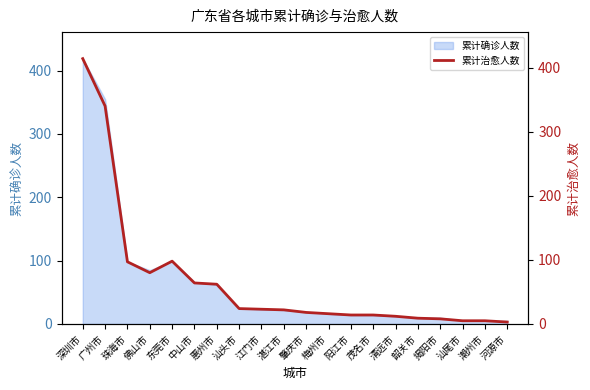

What position from the left is 韶关市?

16